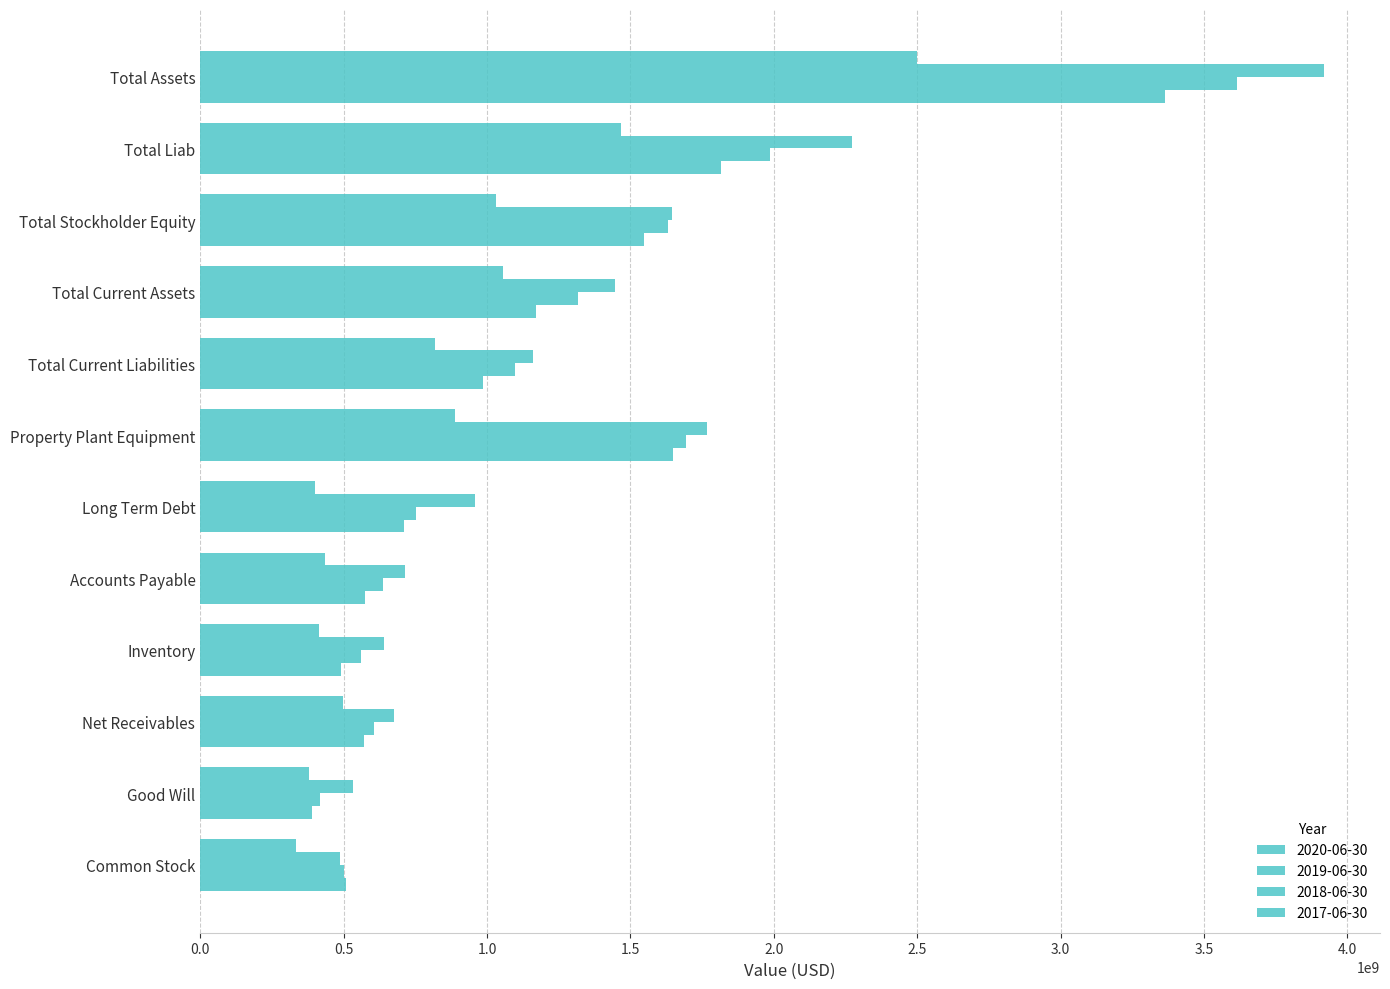

What is the total value across all series at Good Will?

1722100000